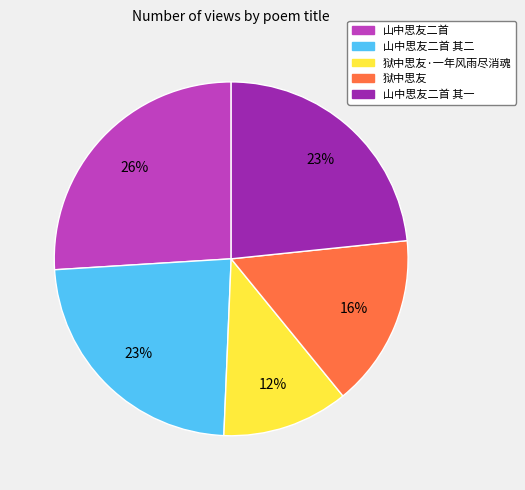

What is the largest slice in the pie chart?

山中思友二首